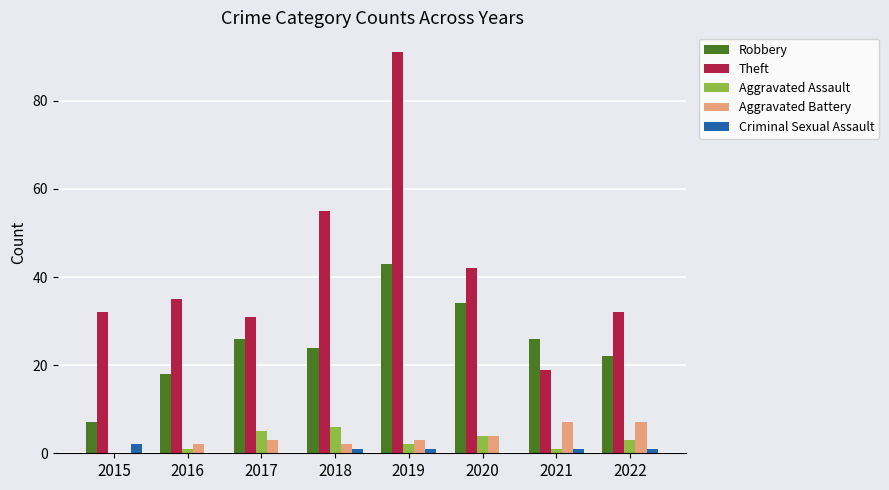

What is the difference between the Criminal Sexual Assault values at 2015 and 2018?

1